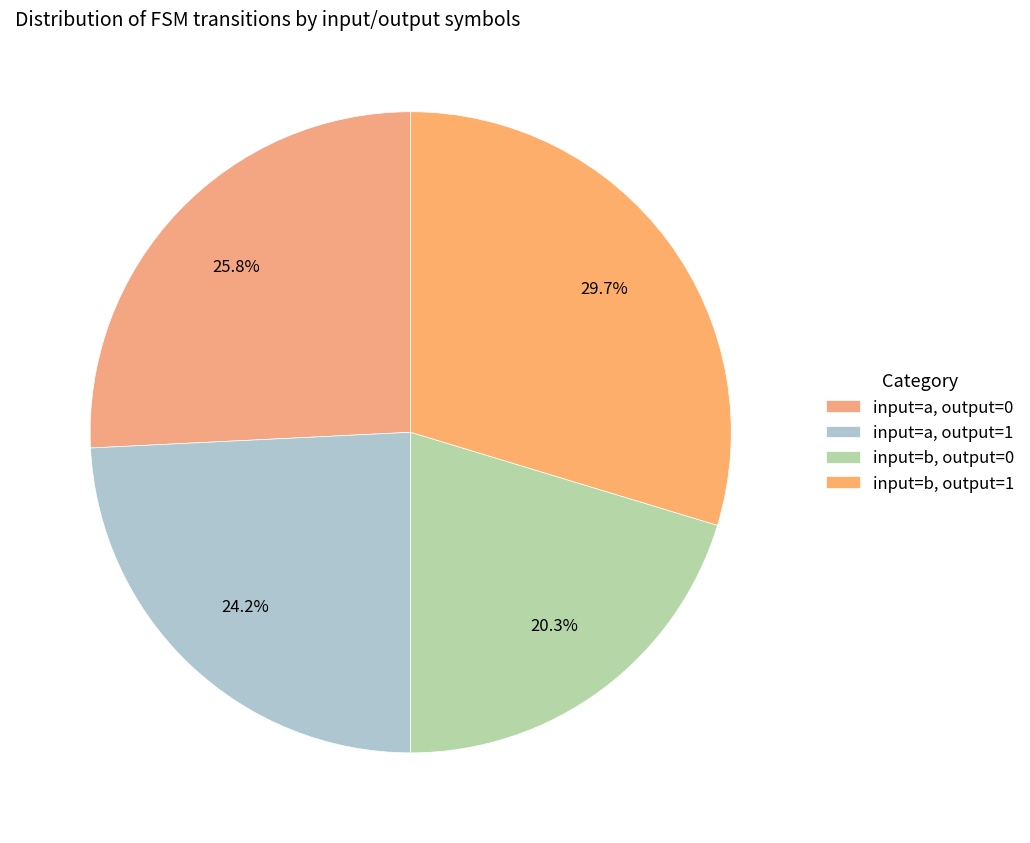

How many segments does this pie chart have?

4